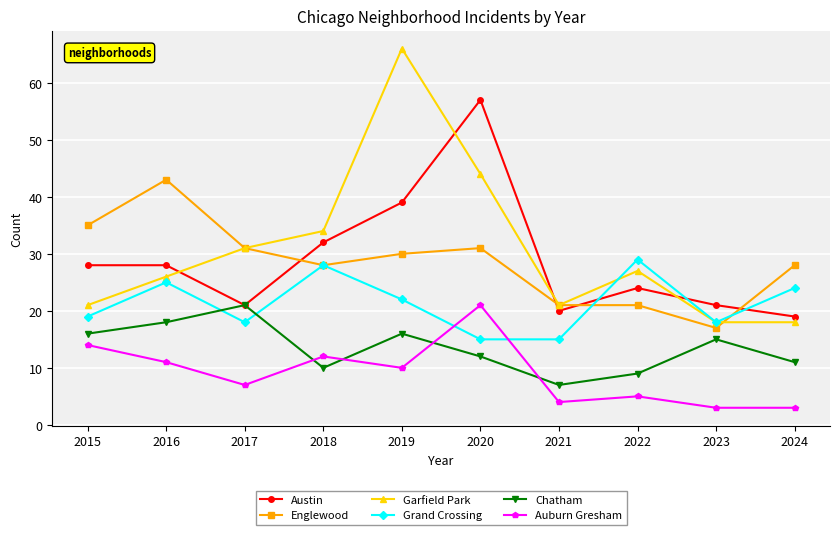

What is the lowest value of the Englewood series?

17